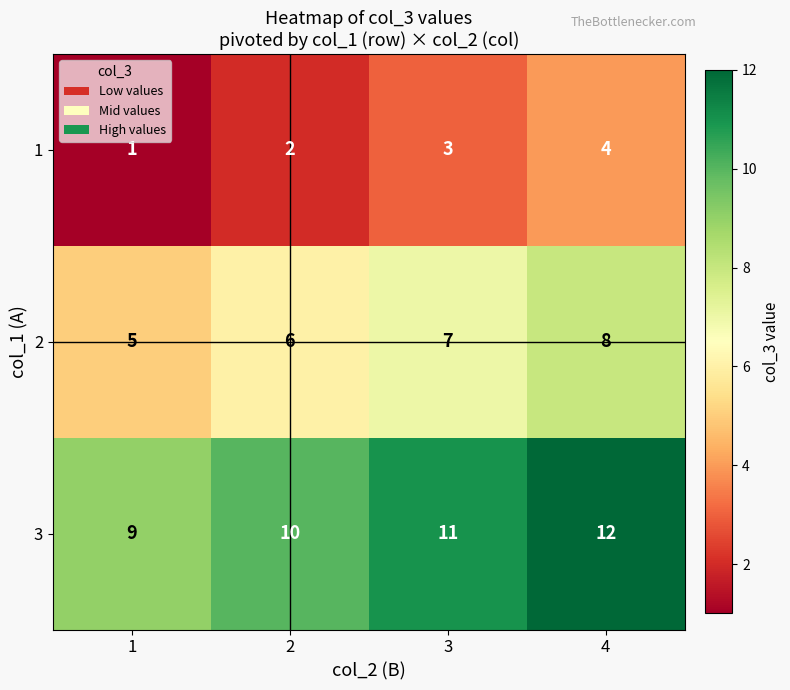

How many distinct data groups are displayed?

3